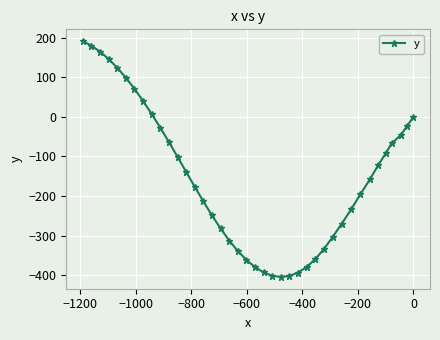

What is the maximum value shown in the chart?

191.7